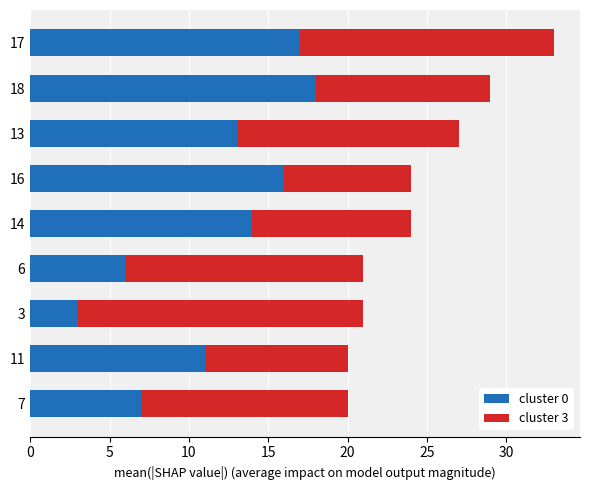

At which category is the sum across all series the highest?

17